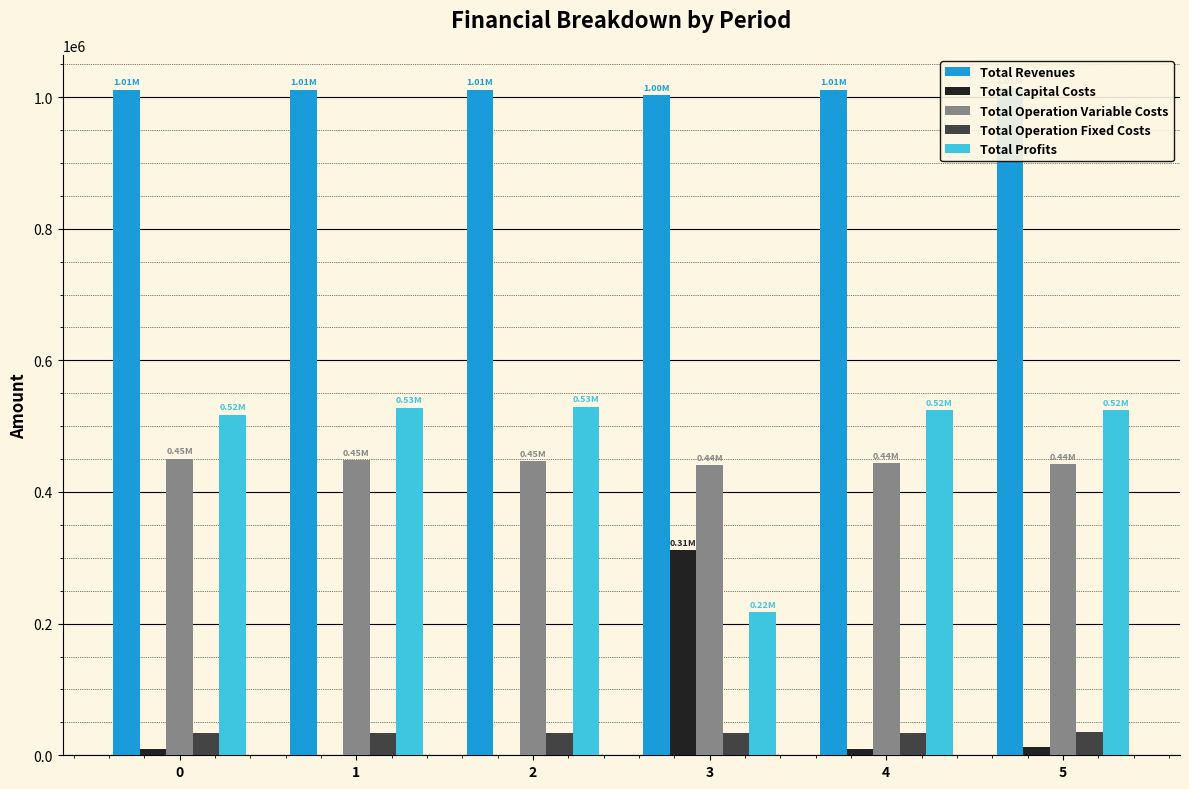

What is the value of the Total Revenues bar at the 2nd from the left?

1011206.7